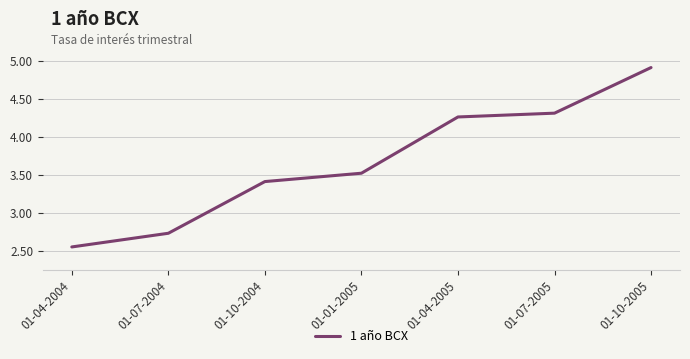

List the labels in order of value, largest first.

01-10-2005, 01-07-2005, 01-04-2005, 01-01-2005, 01-10-2004, 01-07-2004, 01-04-2004